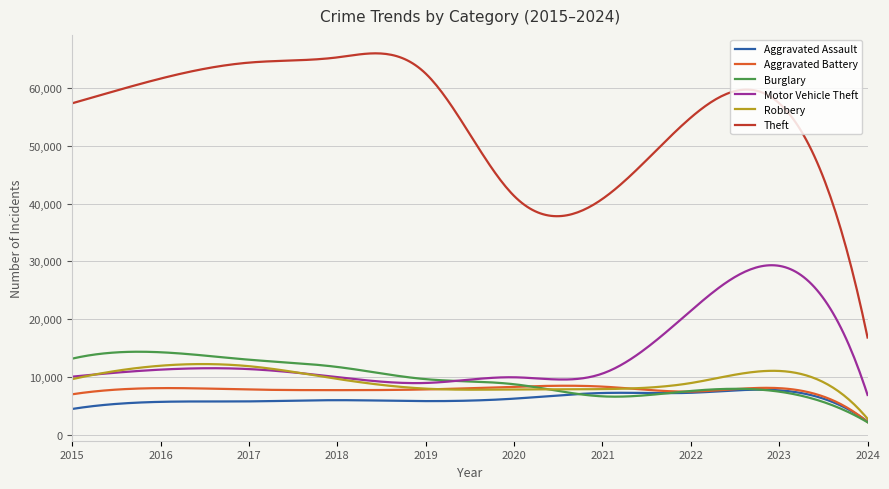

True or false: Aggravated Battery and Theft intersect in this chart.

False